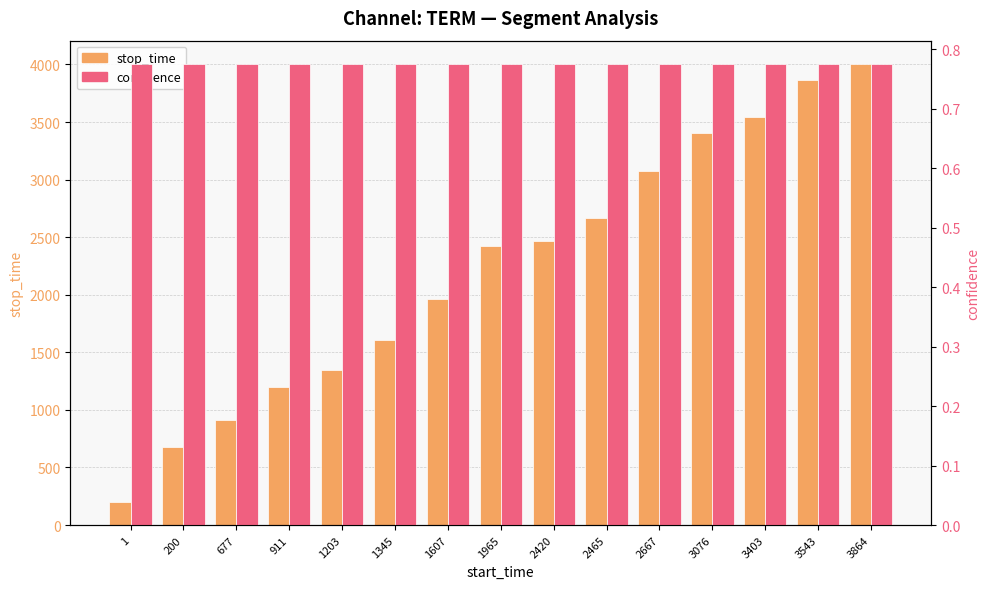

The value of confidence at 3076 is 0.8. True or false?

True